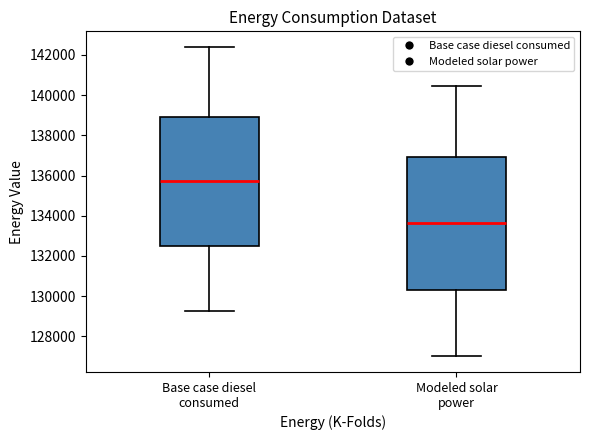

Where does the lower whisker of the box for Base case diesel consumed end on the y-axis? The values are not printed on the chart, so give them approximately, as read against the axis.

129200